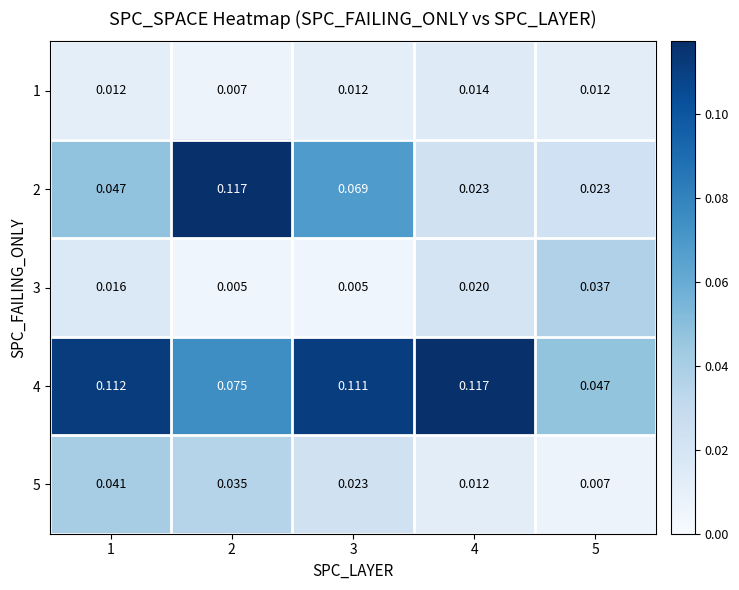

How many data points does each series have?

5